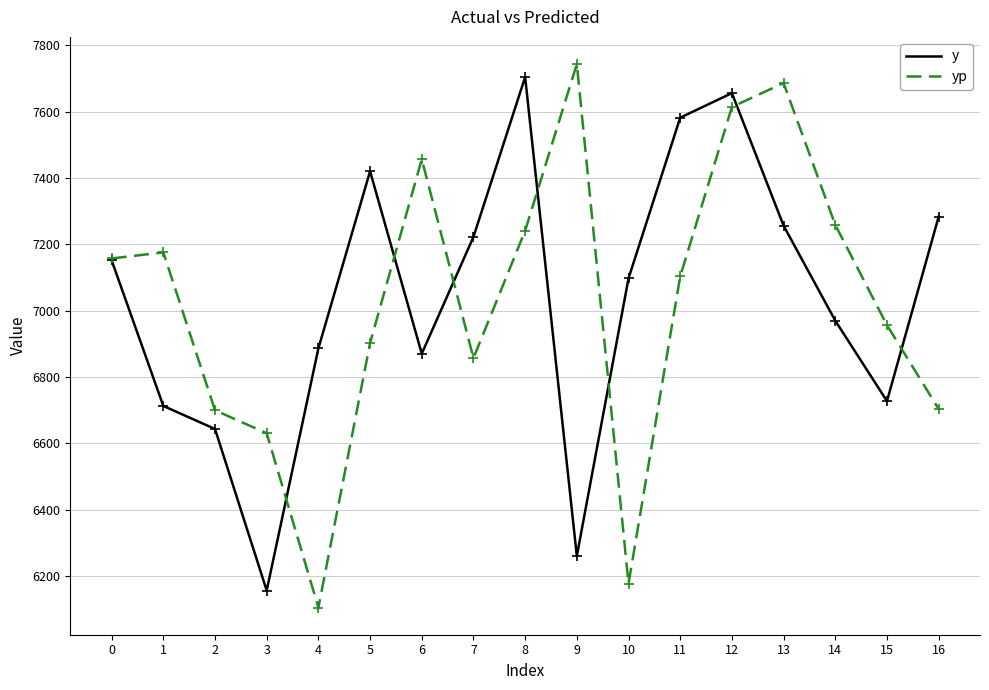

True or false: yp has more than 1 interior local peaks.

True